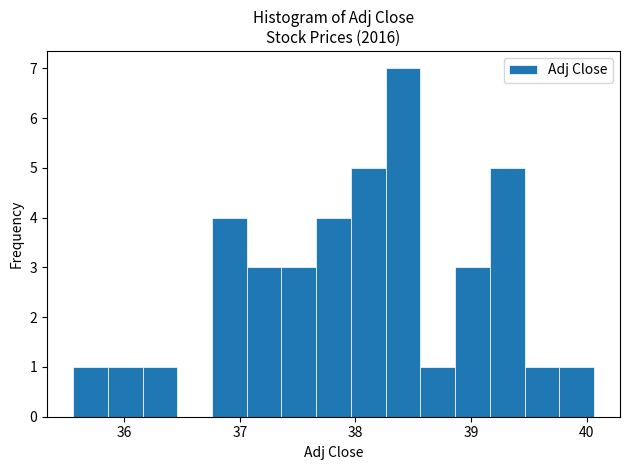

Around what value on the x-axis is the tallest bar? Give the approximate position of its centre, as read against the axis.

38.4